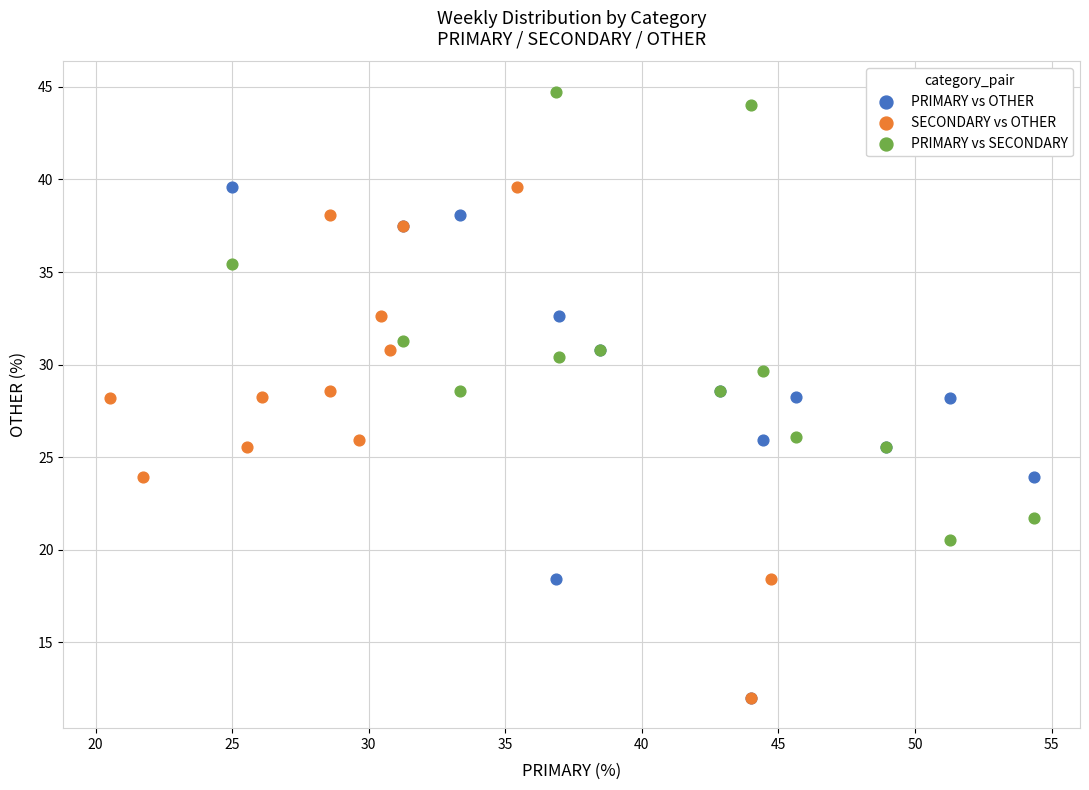

What are all the series names shown in the legend?

PRIMARY vs OTHER, SECONDARY vs OTHER, PRIMARY vs SECONDARY